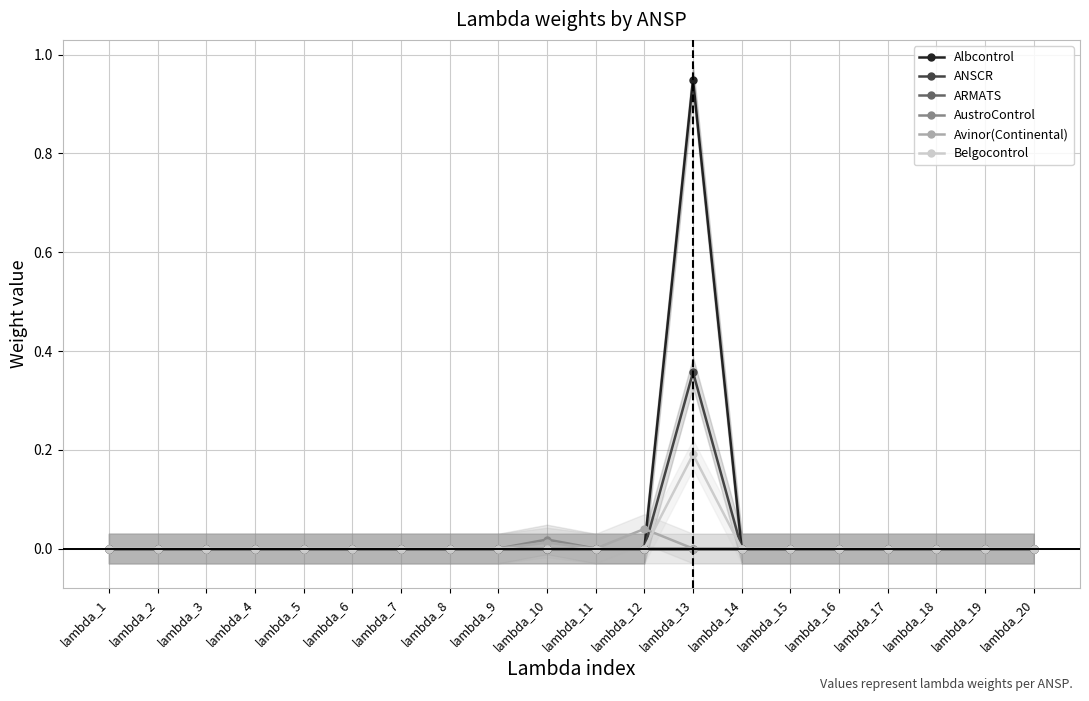

True or false: Belgocontrol has more than 1 points higher than both neighbors.

False